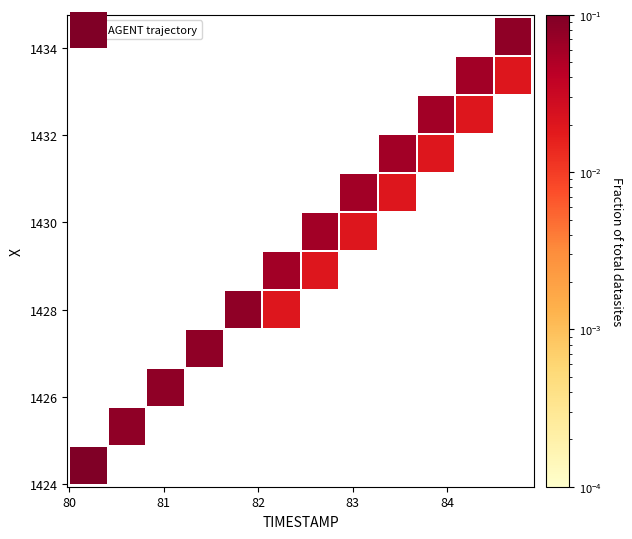

What is the range of Y values (max minus min)?

9.8